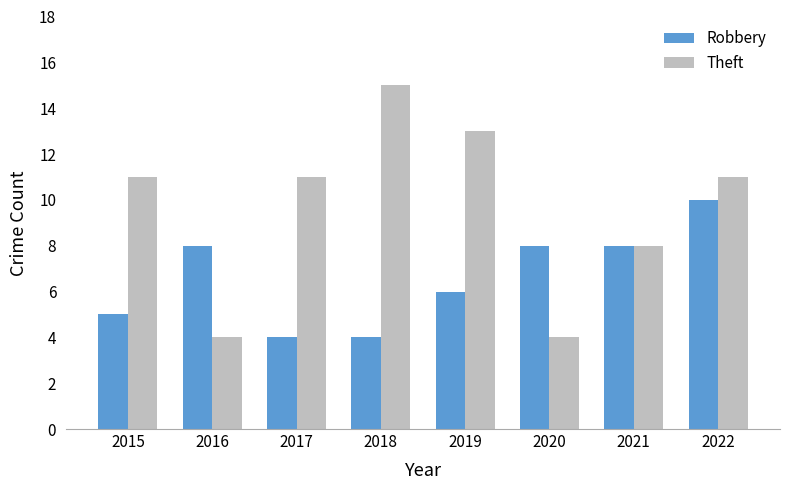

Reading right to left, extract all data points from this chart.

Robbery: 10	8	8	6	4	4	8	5
Theft: 11	8	4	13	15	11	4	11